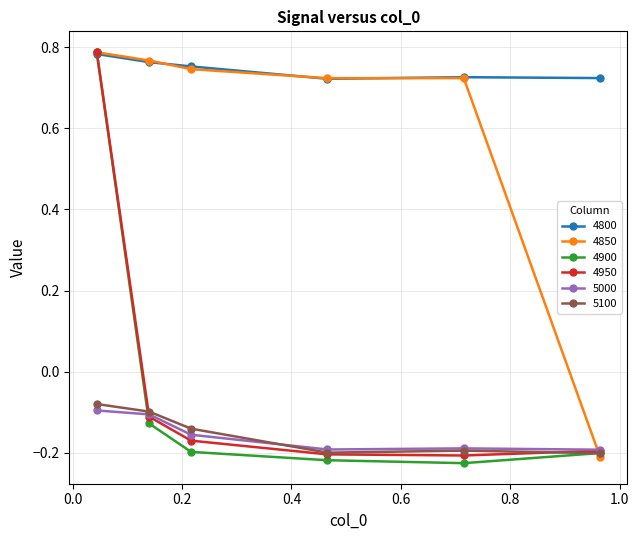

True or false: 4800 and 5100 intersect in this chart.

False